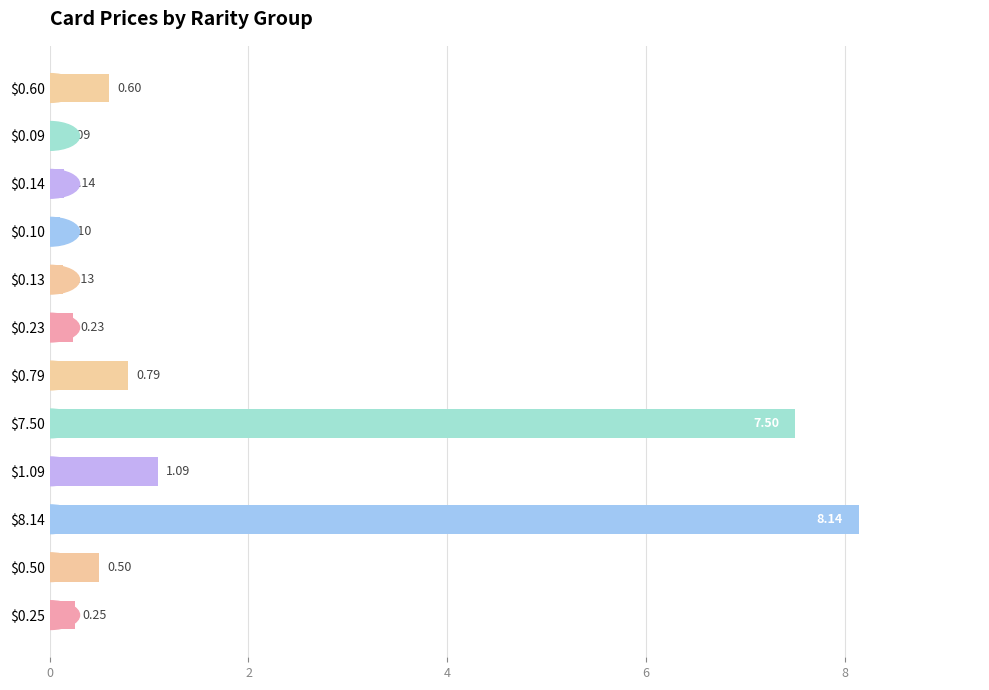

What is the average value?

1.6